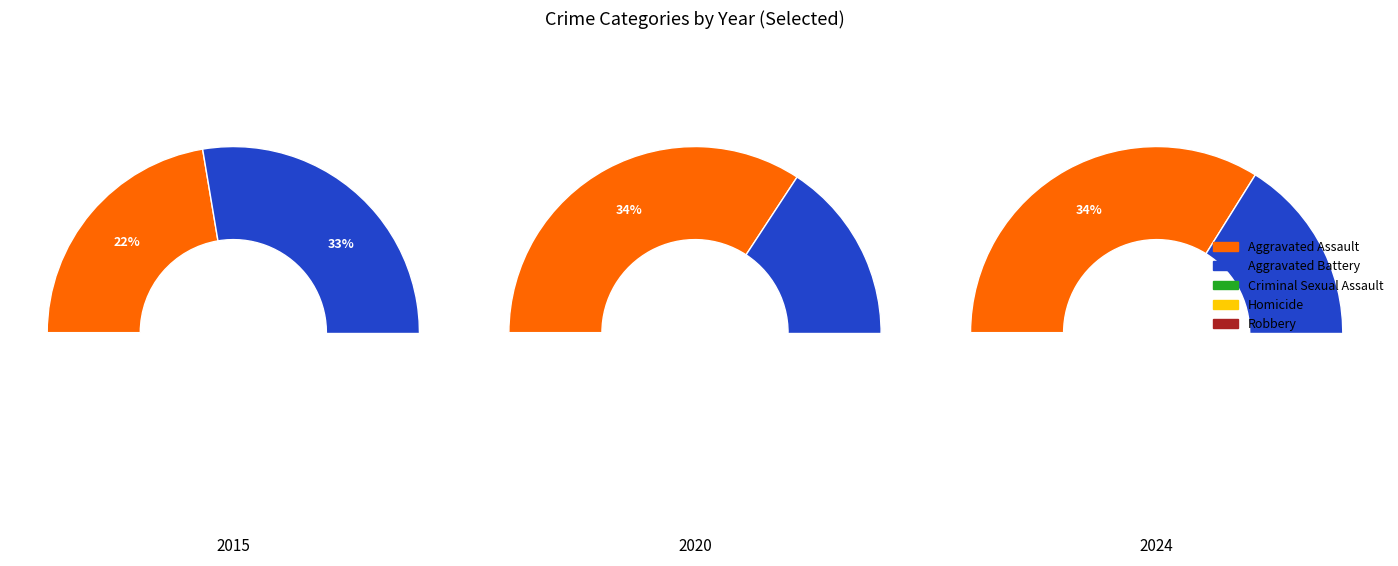

True or false: 7 accounts for 1% of the total.

False